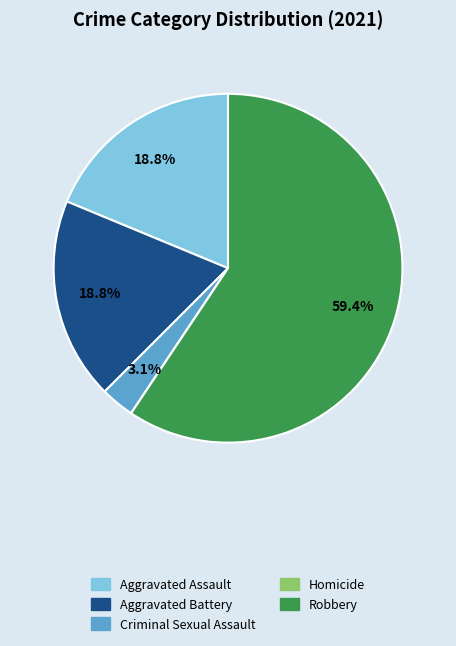

Does any single category account for the majority?

Yes